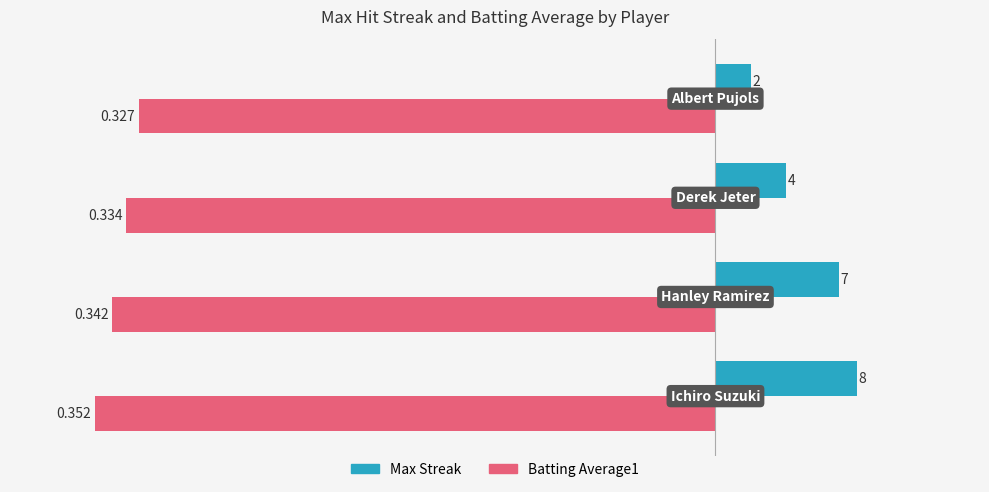

Which series has the largest total across all categories?

Max Streak